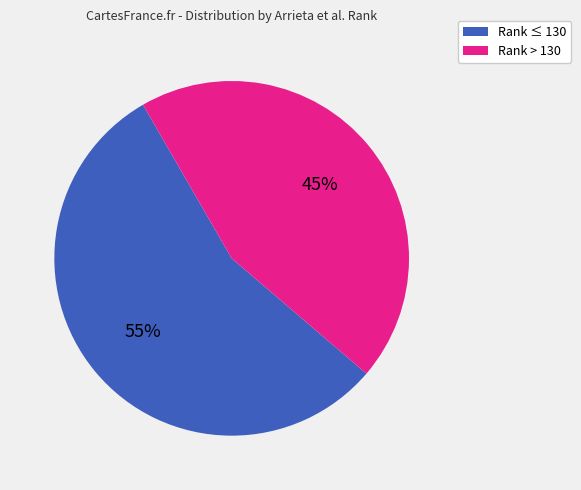

What is the smallest slice in the pie chart?

Rank > 130